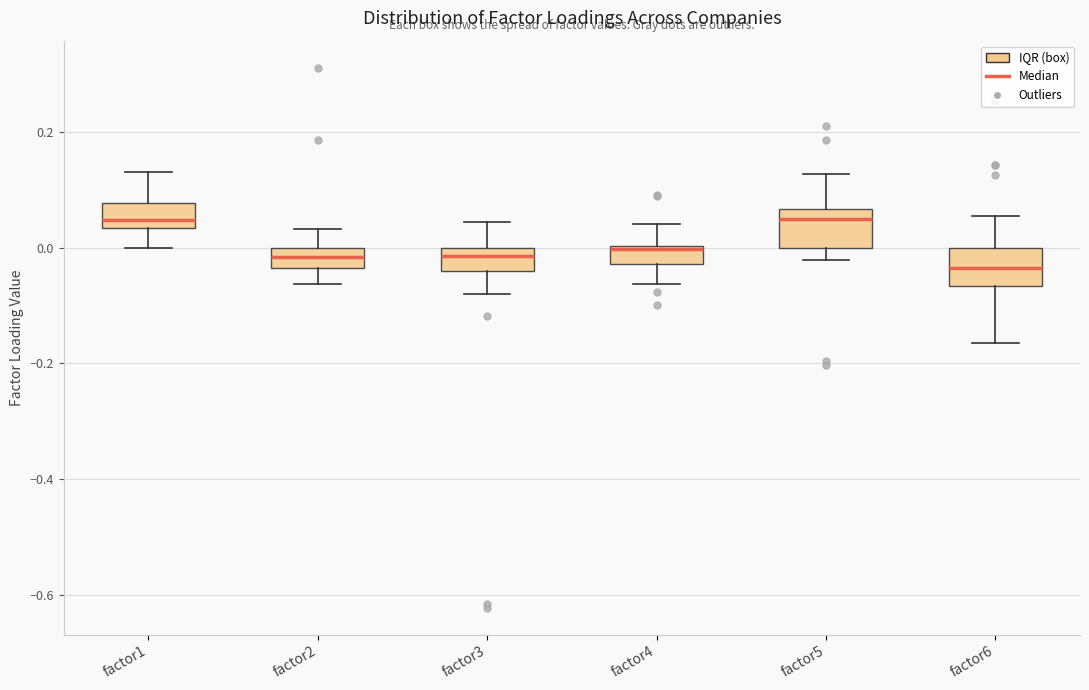

Reading left to right, transcribe this box plot: for each box, give where its median line is, the range the box spans, and where its two whiskers end, as read against the y-axis. The values are not printed on the chart, so give them approximately, as read against the axis.

factor1: median 0.04 (just above the box's lower edge), box 0.04 to 0.08, whiskers 0.00 to 0.14
factor2: median -0.02, box -0.04 to 0.00, whiskers -0.06 to 0.04
factor3: median -0.02, box -0.04 to 0.00, whiskers -0.08 to 0.04
factor4: median 0.00 (just below the box's upper edge), box -0.02 to 0.00, whiskers -0.06 to 0.04
factor5: median 0.06 (just below the box's upper edge), box 0.00 to 0.06, whiskers -0.02 to 0.12
factor6: median -0.04, box -0.06 to 0.00, whiskers -0.16 to 0.06